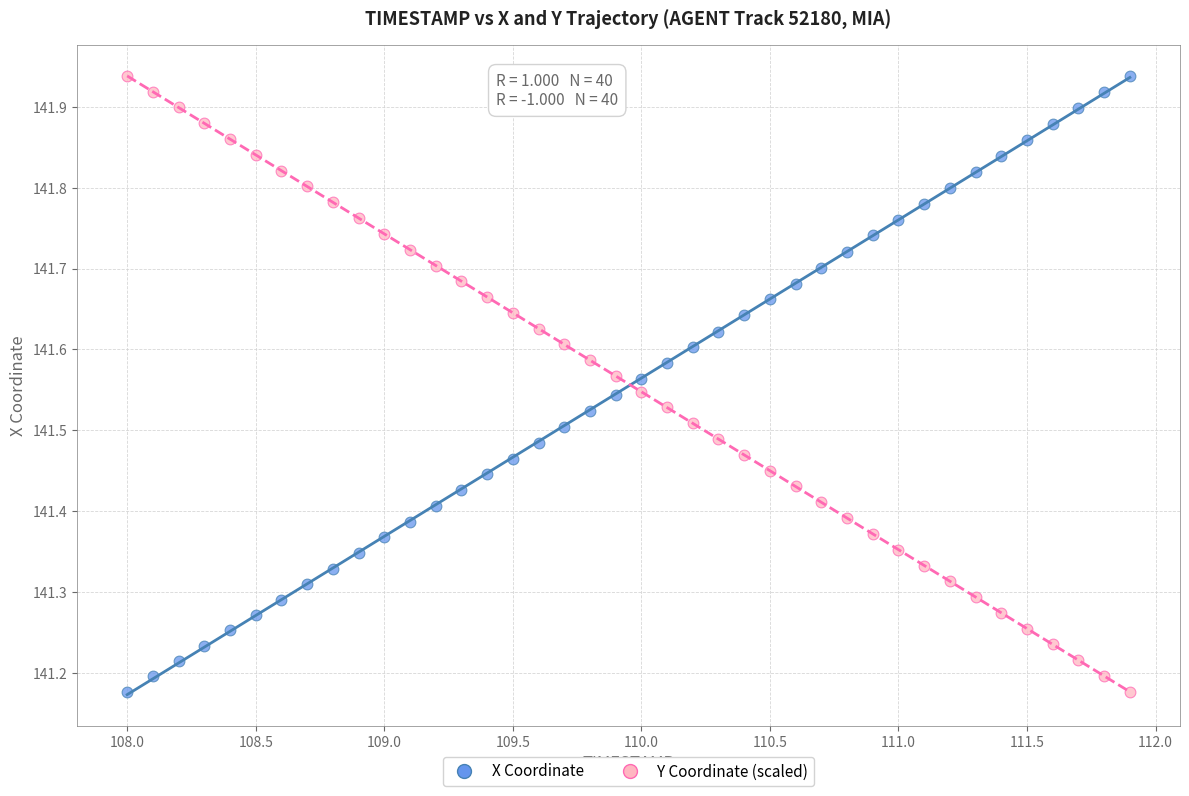

What is the X range (max minus min) for the scatter plot?

3.9